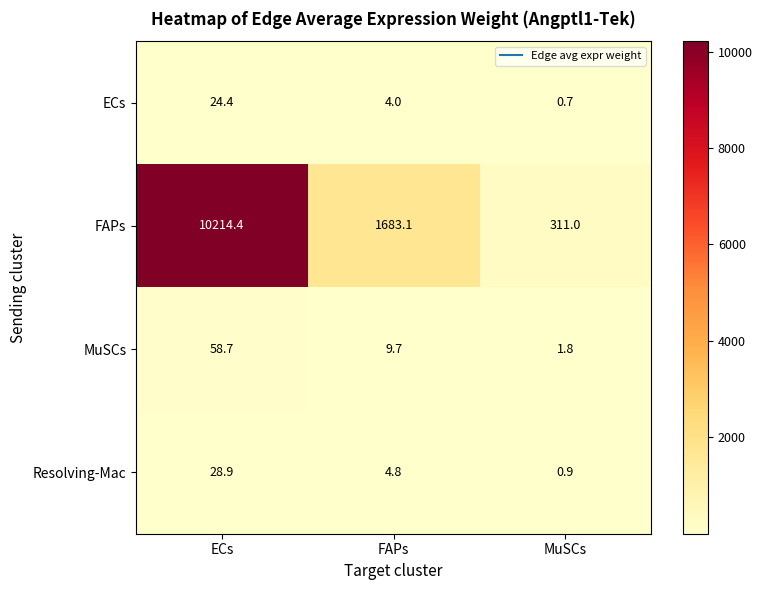

At which label does ECs reach its peak?

ECs